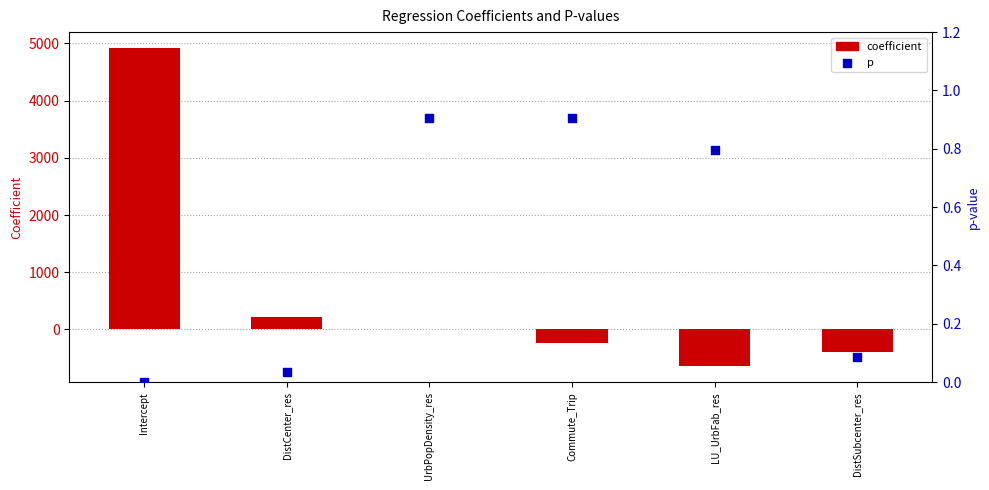

Which series contains the lowest Y value?

coefficient